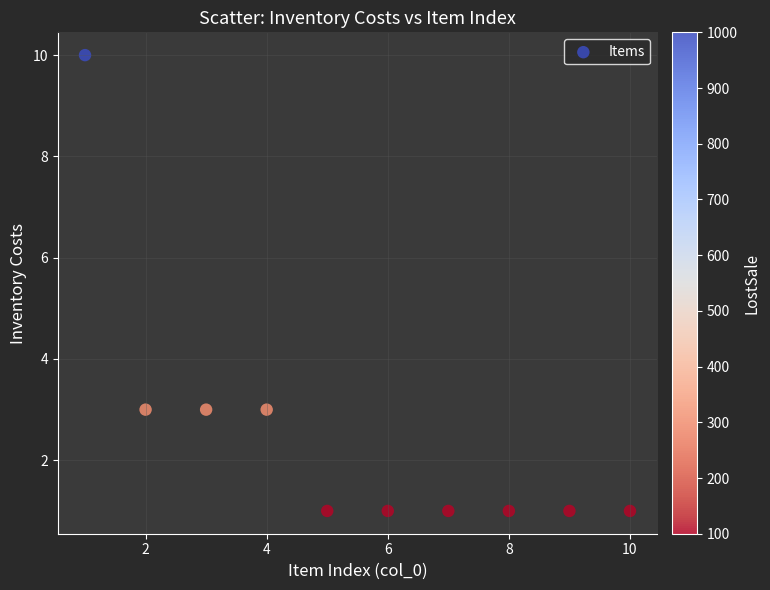

What is the range of X values (max minus min)?

9